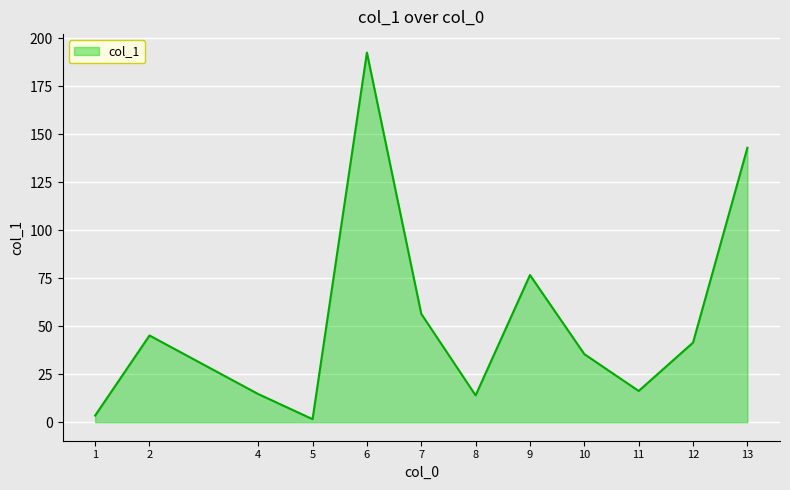

True or false: there are more than 1 points higher than both neighbors.

True